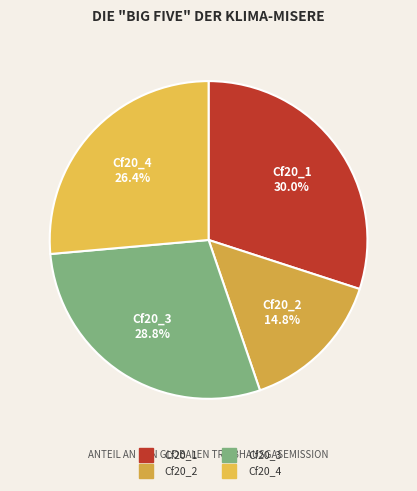

The Cf20_3 slice represents 21% of the pie. True or false?

False